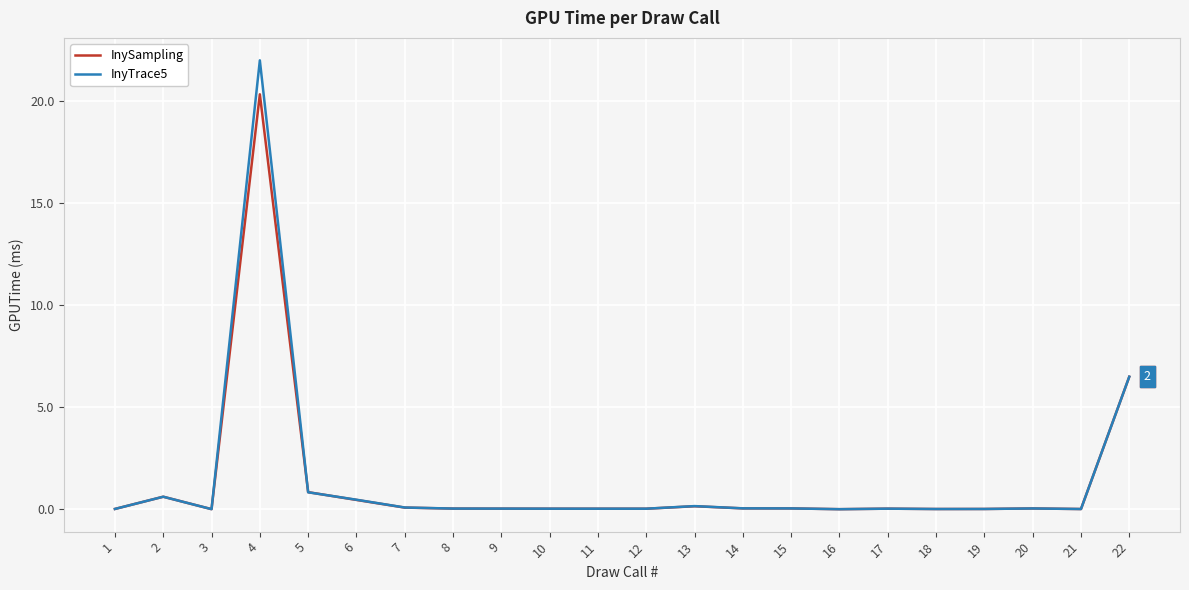

Rank the series by their maximum value, from highest to lowest.

InyTrace5, InySampling